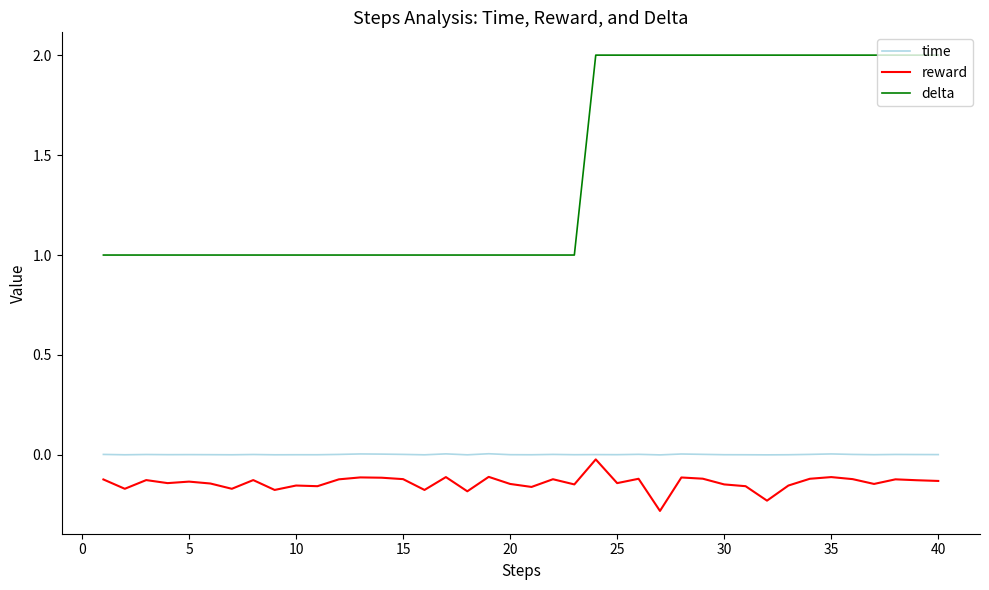

What is the minimum value shown in the chart?

-0.3